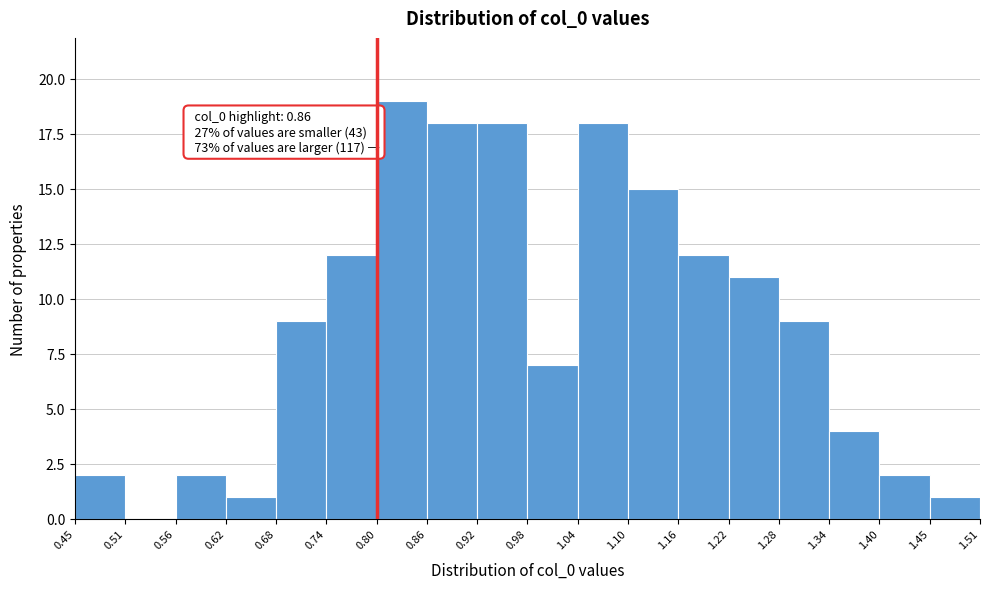

Which range on the x-axis has the tallest bar?

0.80 to 0.86